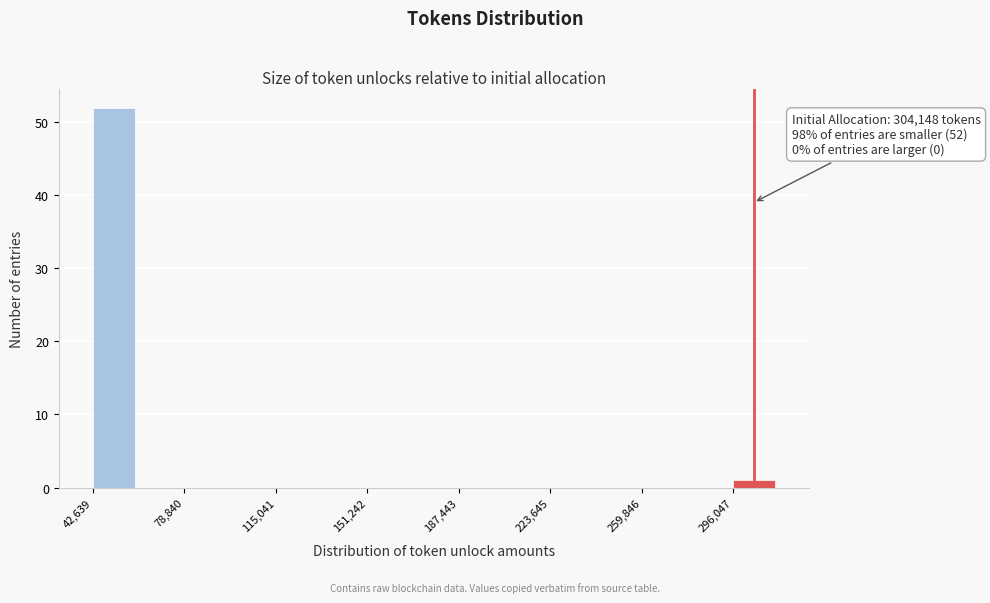

Around what value on the x-axis is the tallest bar? Give the approximate position of its centre, as read against the axis.

50000